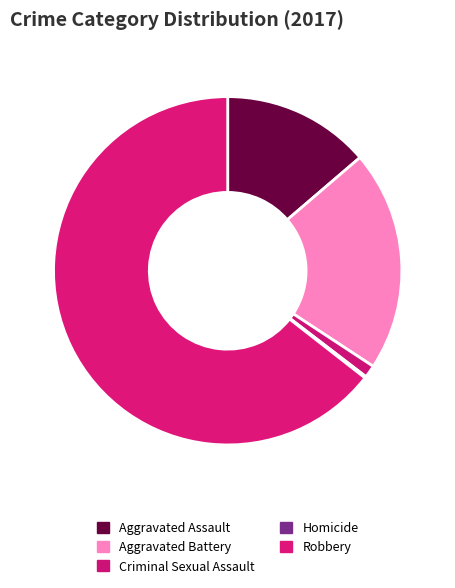

What is the change in value from Homicide to Robbery?

+445